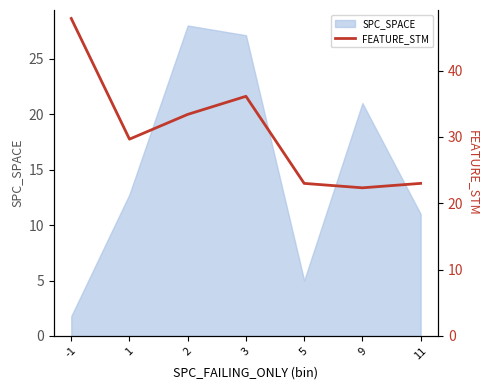

Is it true that SPC_SPACE equals 17.5 at 2?

False